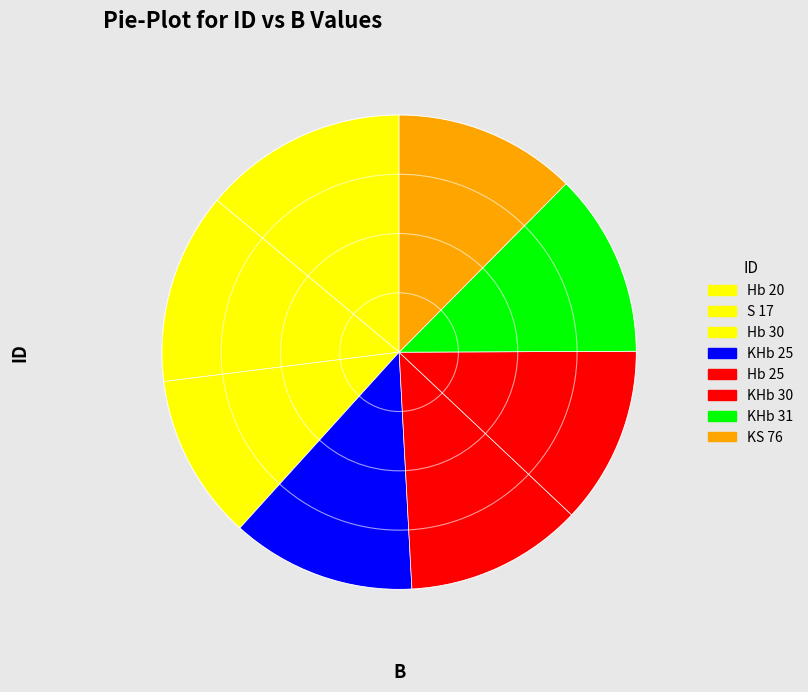

Rank the categories by value from lowest to highest.

Hb 30, KHb 30, Hb 25, KS 76, KHb 31, KHb 25, S 17, Hb 20